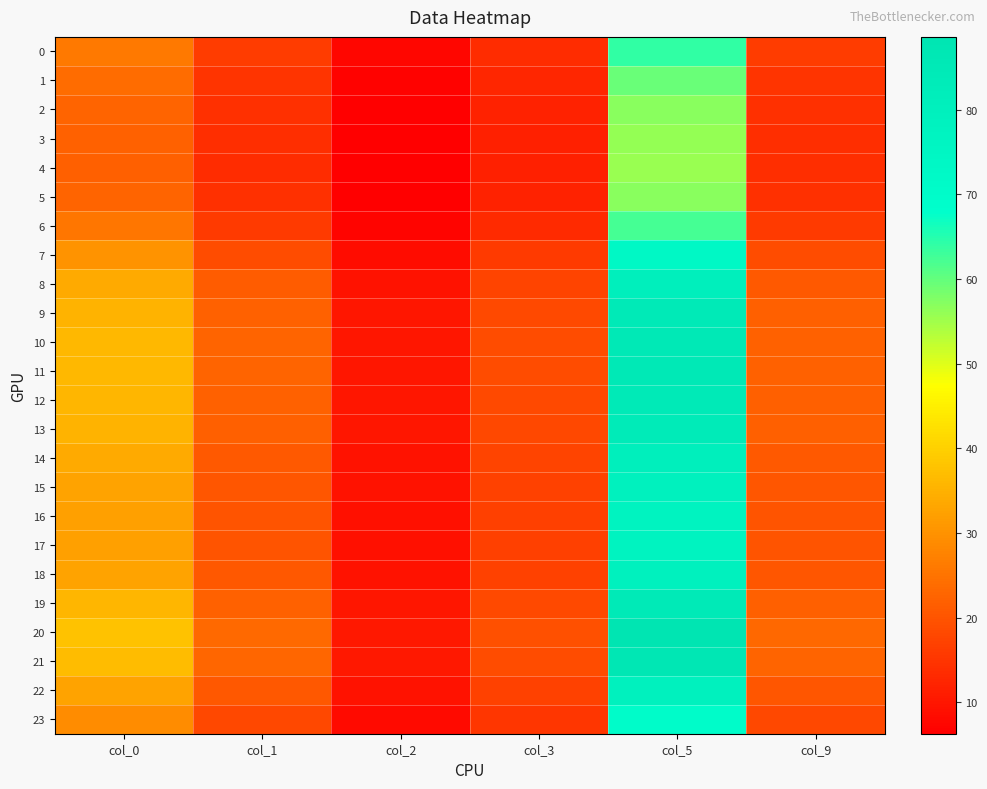

What is the total value across all series at col_9?

459.9